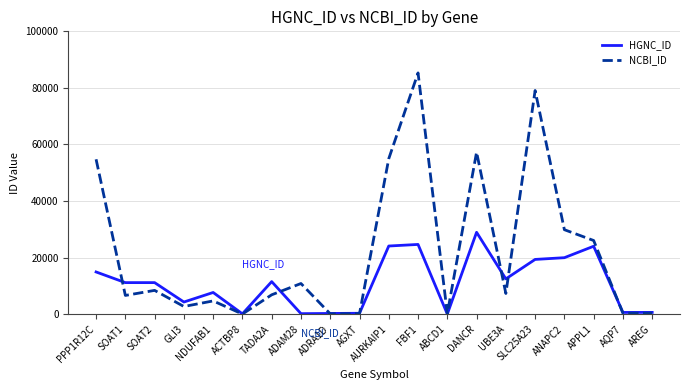

What is the maximum value for NCBI_ID?

85302